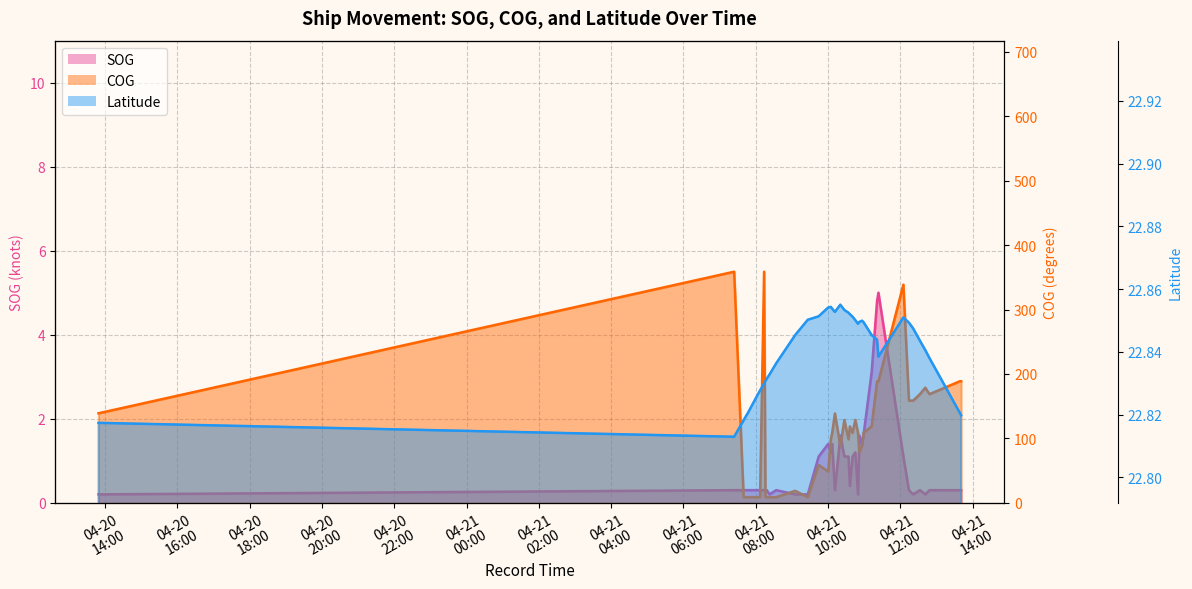

True or false: SOG and COG cross at least once.

False